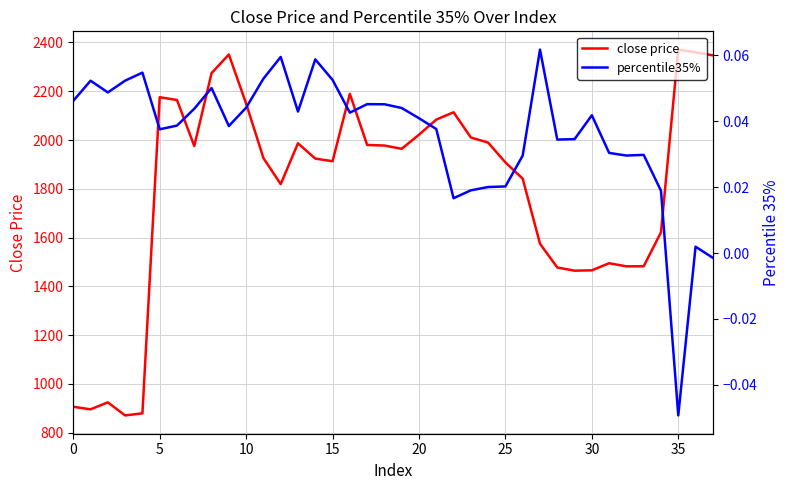

What is the highest value of the close price series?

2370.7